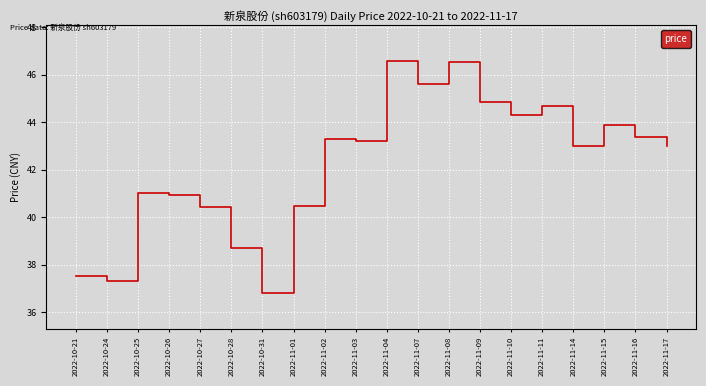

What is the greatest value displayed?

46.6